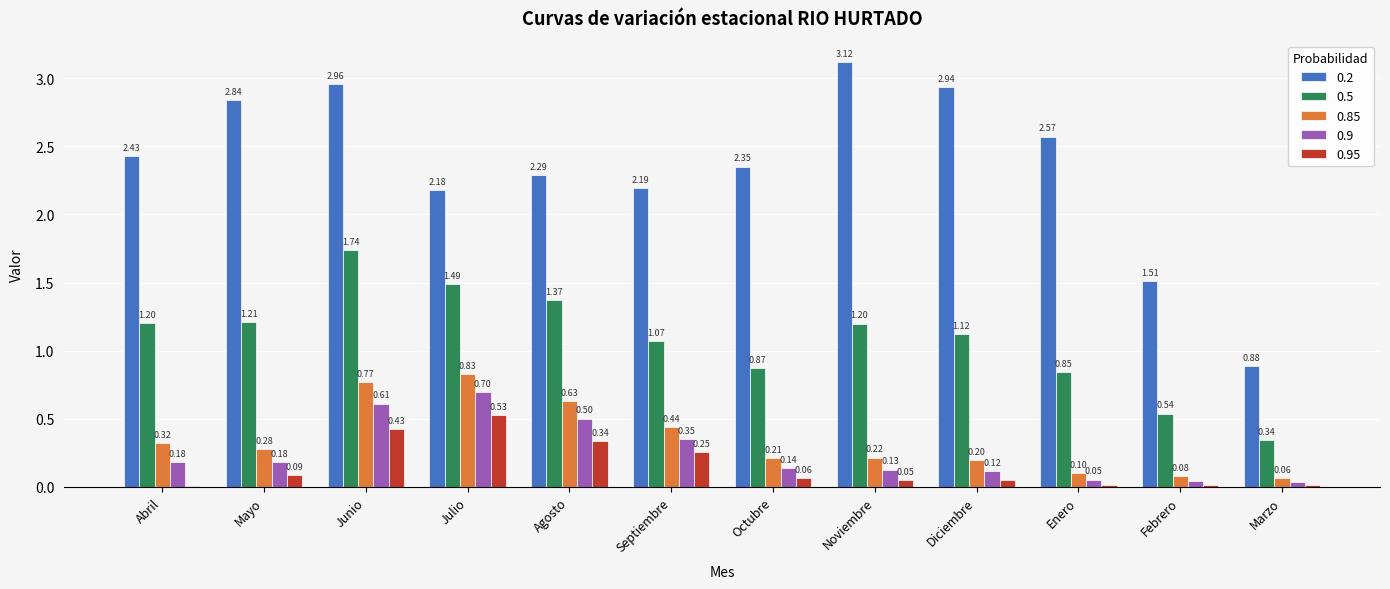

How many groups of bars are there?

12